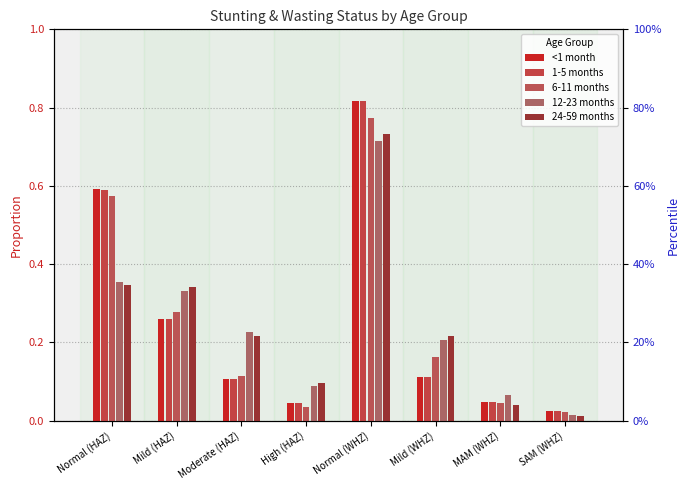

What is the average value of the 6-11 months series?

0.3